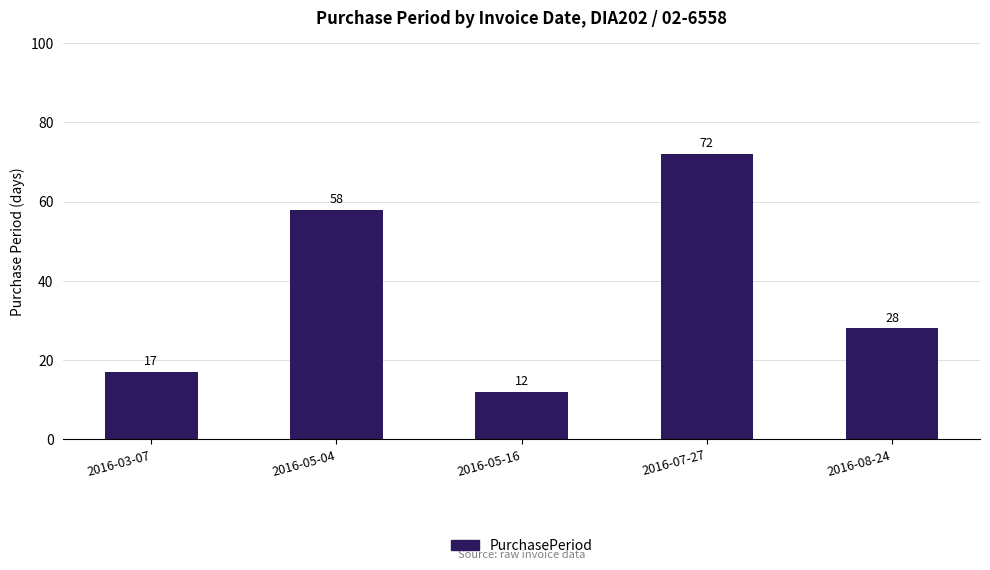

The value at 2016-03-07 is 8. True or false?

False